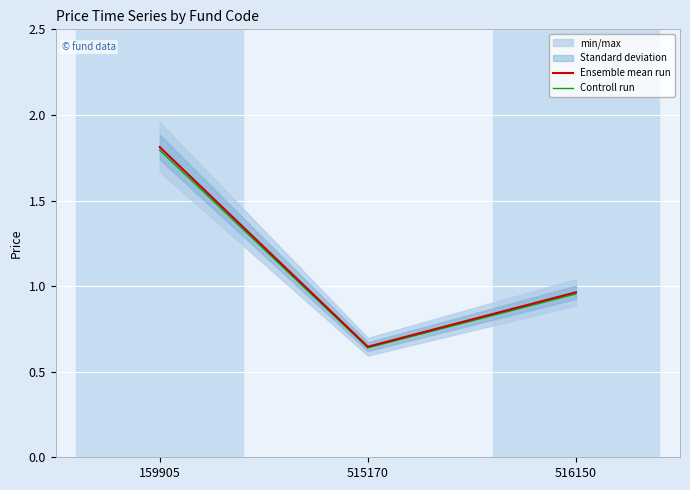

At which category is the sum across all series the highest?

159905